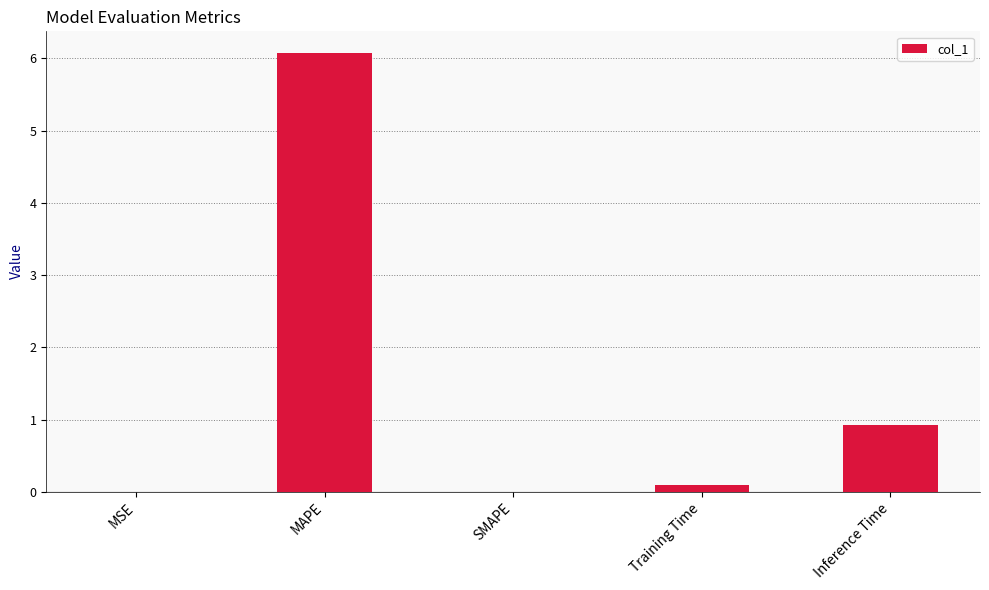

What is the maximum value shown in the chart?

6.1